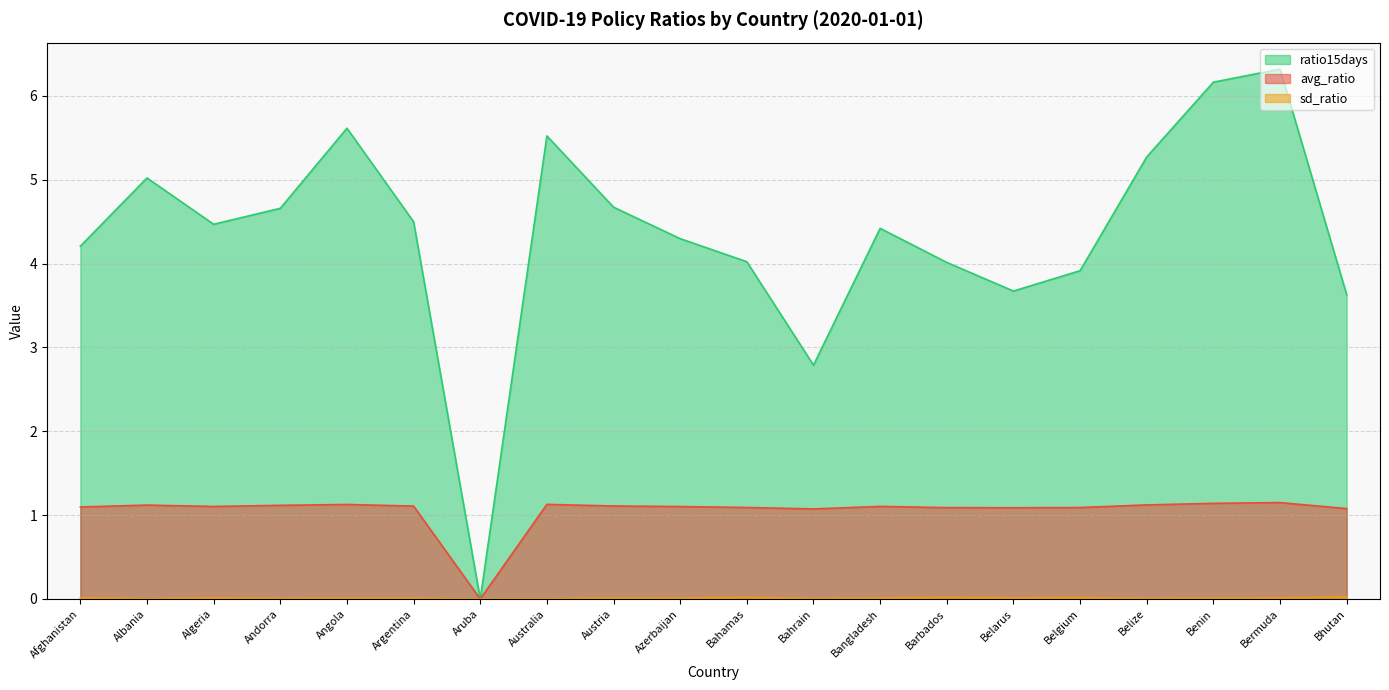

What is the value of the ratio15days point at the 6th from the left?

4.5